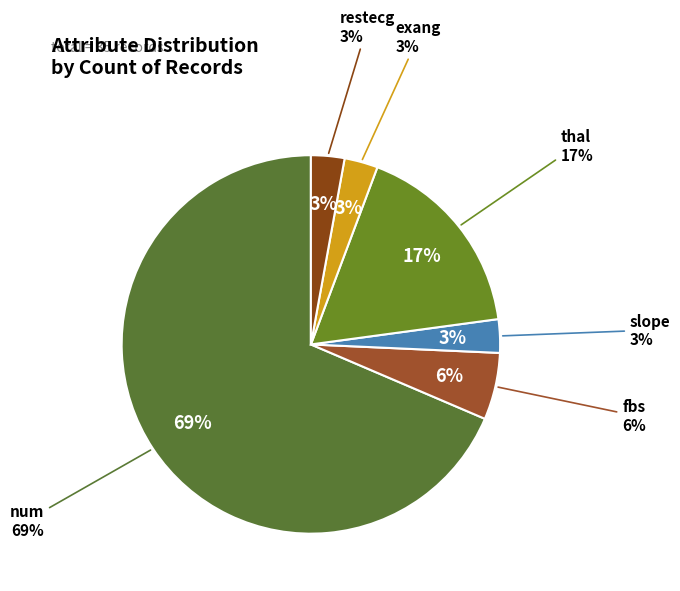

Combined, what portion of the pie is restecg and thal?

20.0%